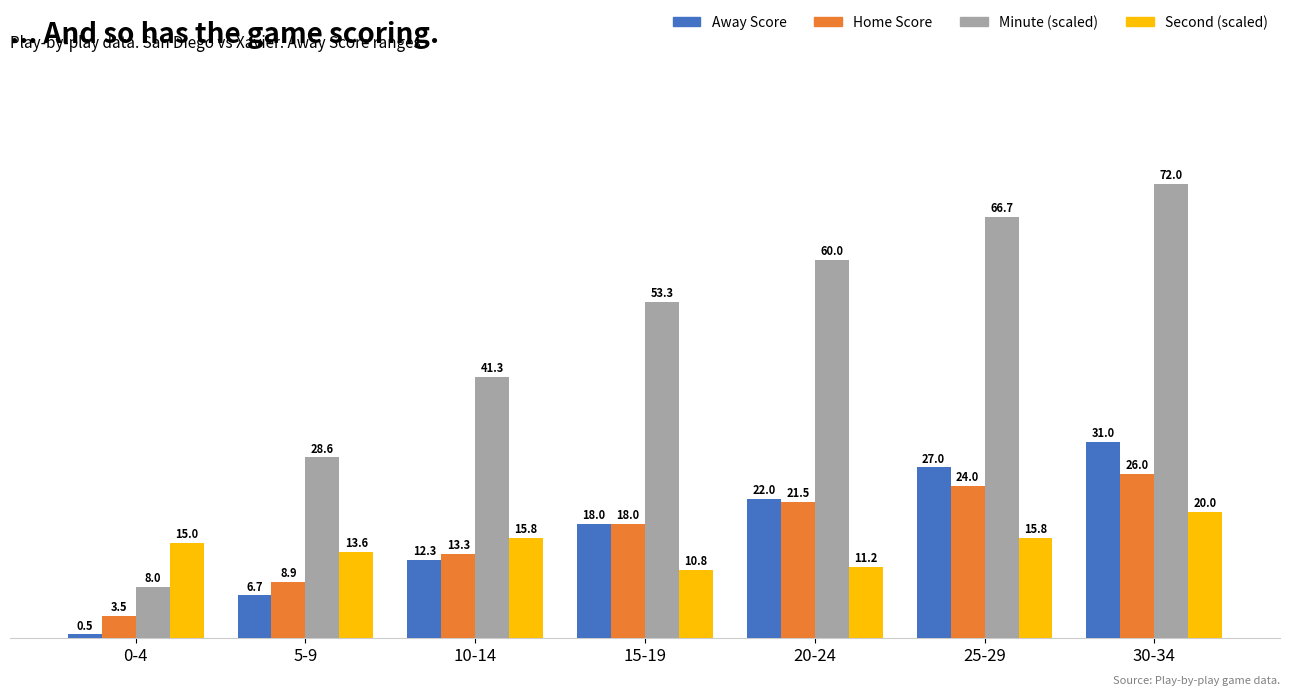

What is the value of the Away Score bar at the 5th from the left?

22.0